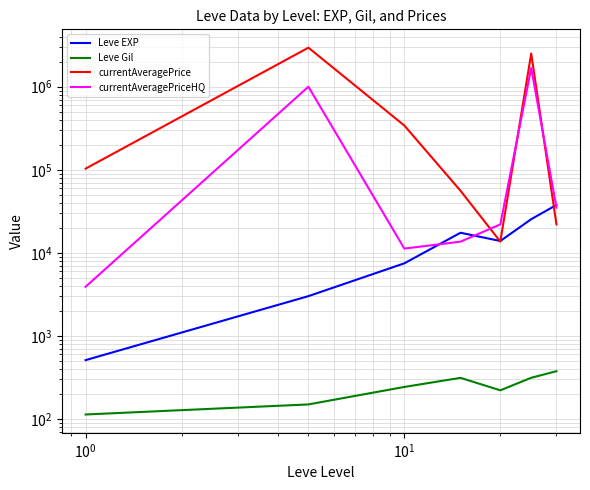

How many intersections are there between currentAveragePriceHQ and Leve EXP?

3